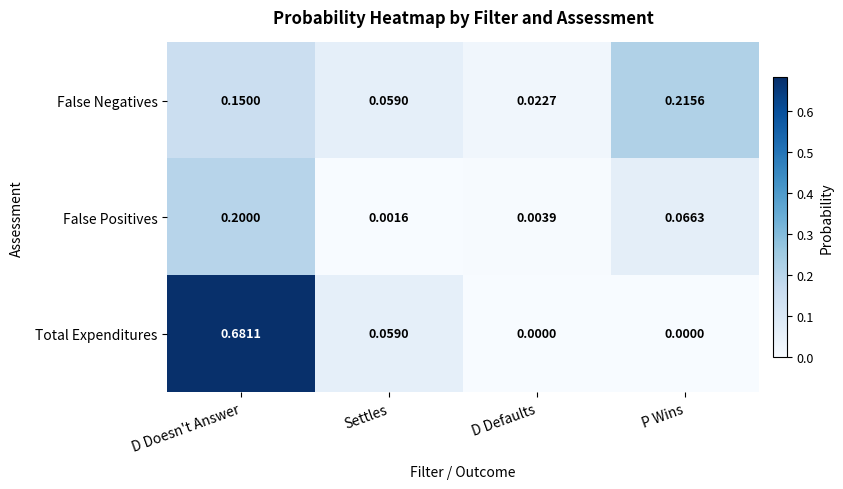

How many categories are shown in the chart?

4